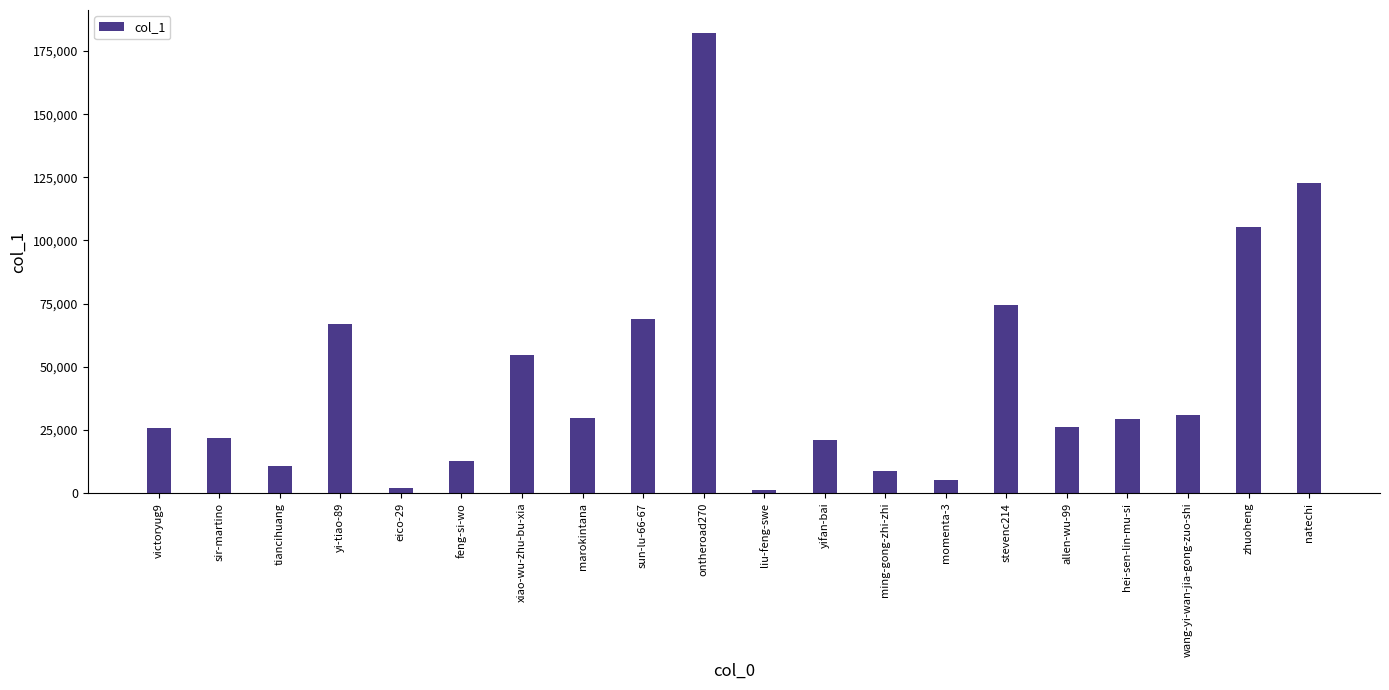

What is the difference between the second highest and second lowest values?

120669